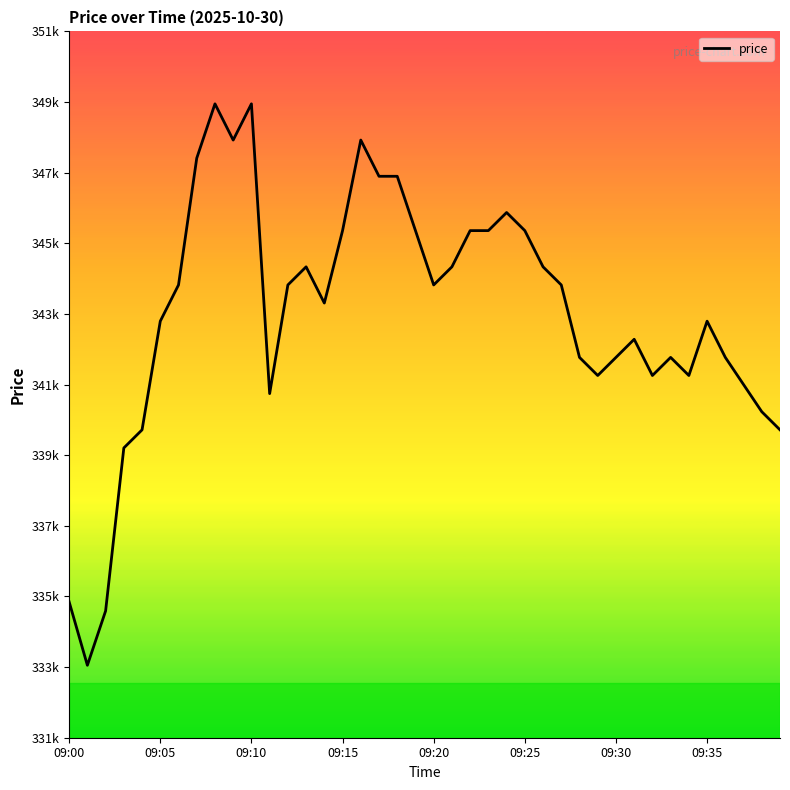

Reading right to left, extract all data points from this chart.

340000	340500	341250	342000	343000	341500	342000	341500	342500	342000	341500	342000	344000	344500	345500	346000	345500	345500	344500	344000	345500	347000	347000	348000	345500	343500	344500	344000	341000	349000	348000	349000	347500	344000	343000	340000	339500	335000	333500	335250